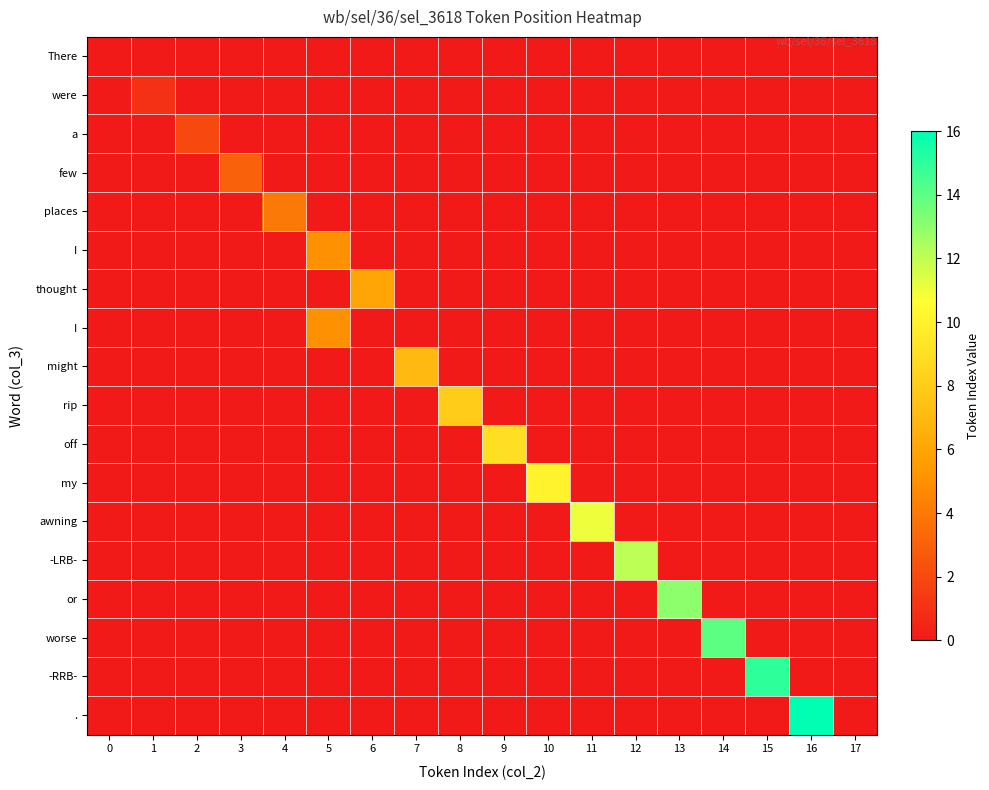

At which category is the sum across all series the highest?

16